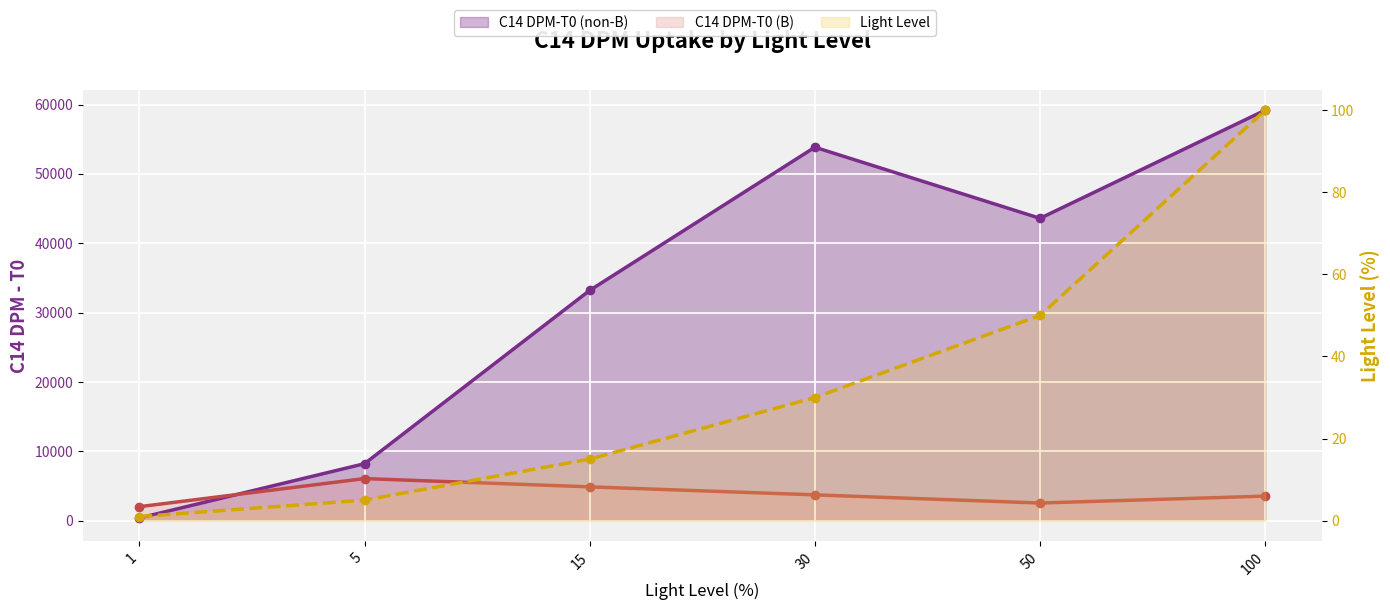

True or false: C14 DPM-T0 (non-B) and Light Level cross at least once.

False